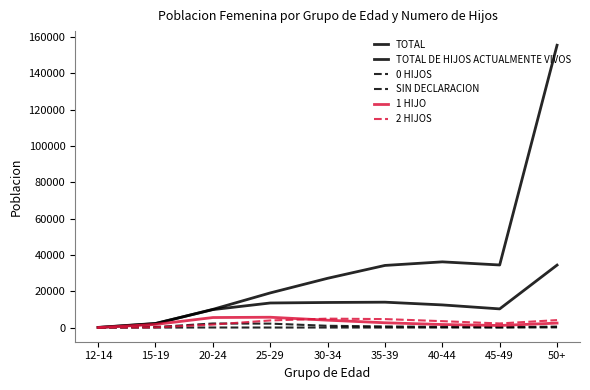

Which label corresponds to the largest value in the chart?

50+